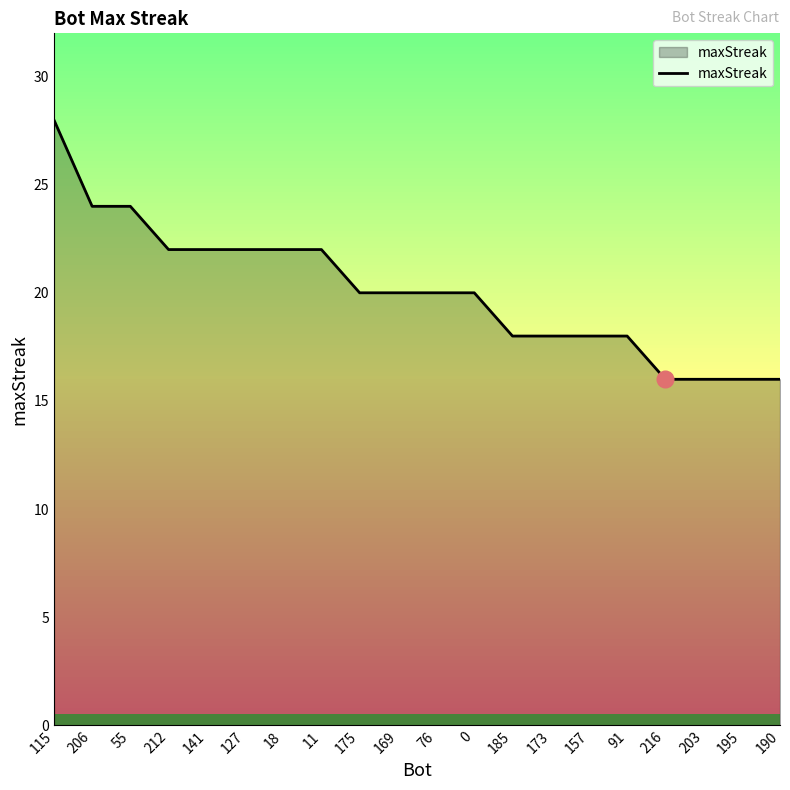

True or false: the data shows 9 at 190.

False